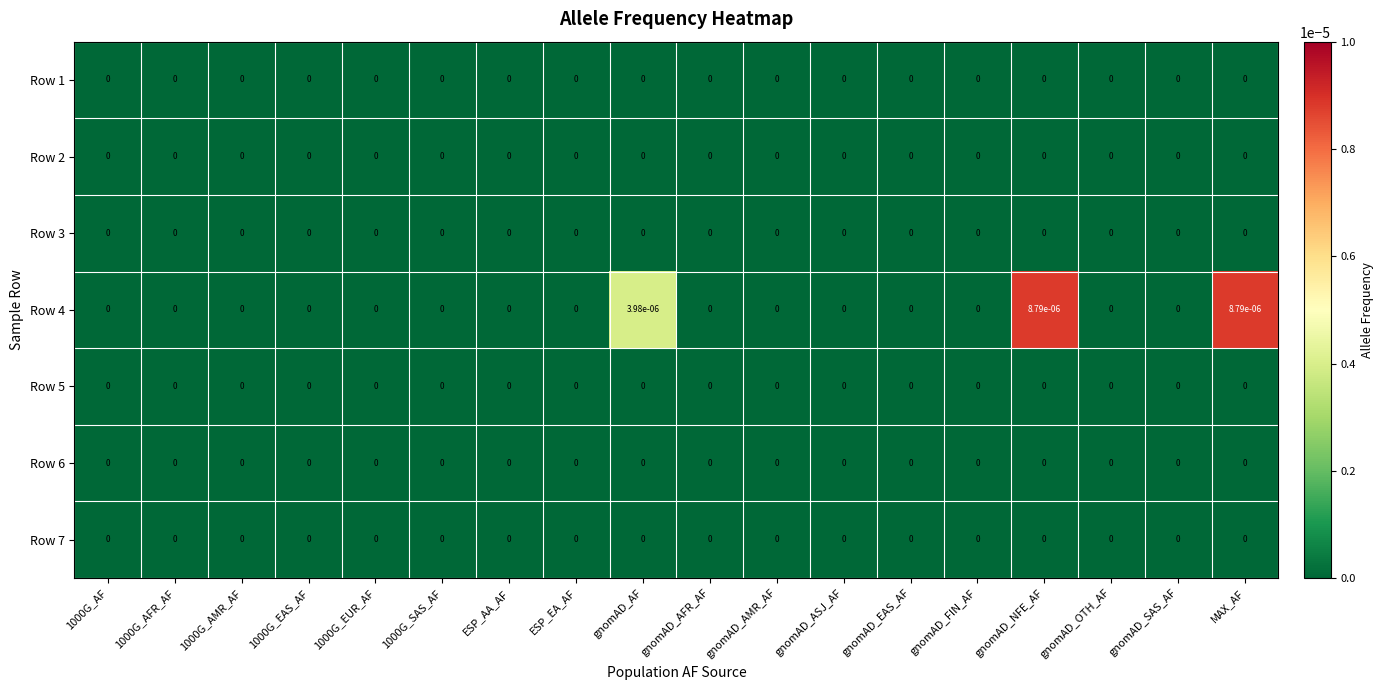

Is it true that Row 5 equals 0.0 at gnomAD_EAS_AF?

True